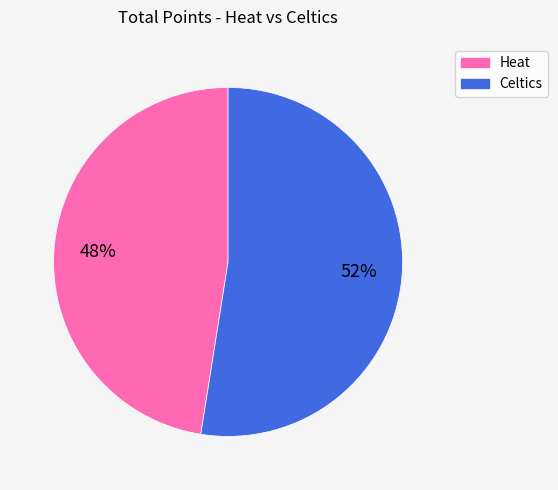

To the nearest percent, what is the combined percentage of Heat and Celtics?

100%